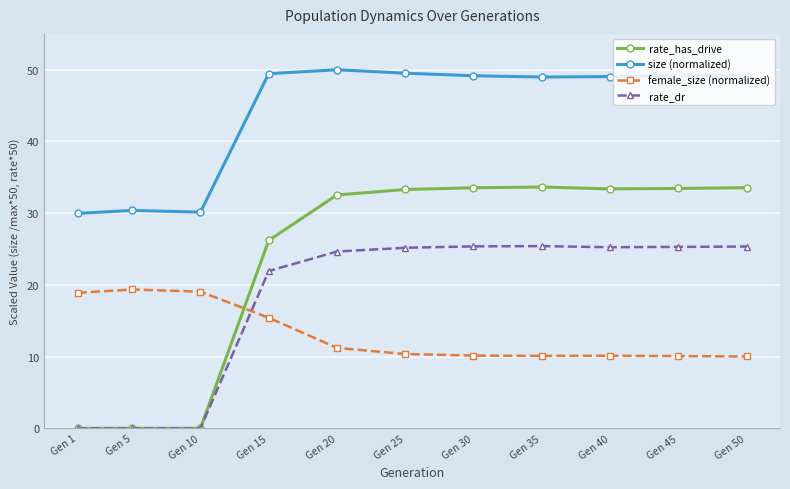

Is this an area chart (filled region under the line)?

No